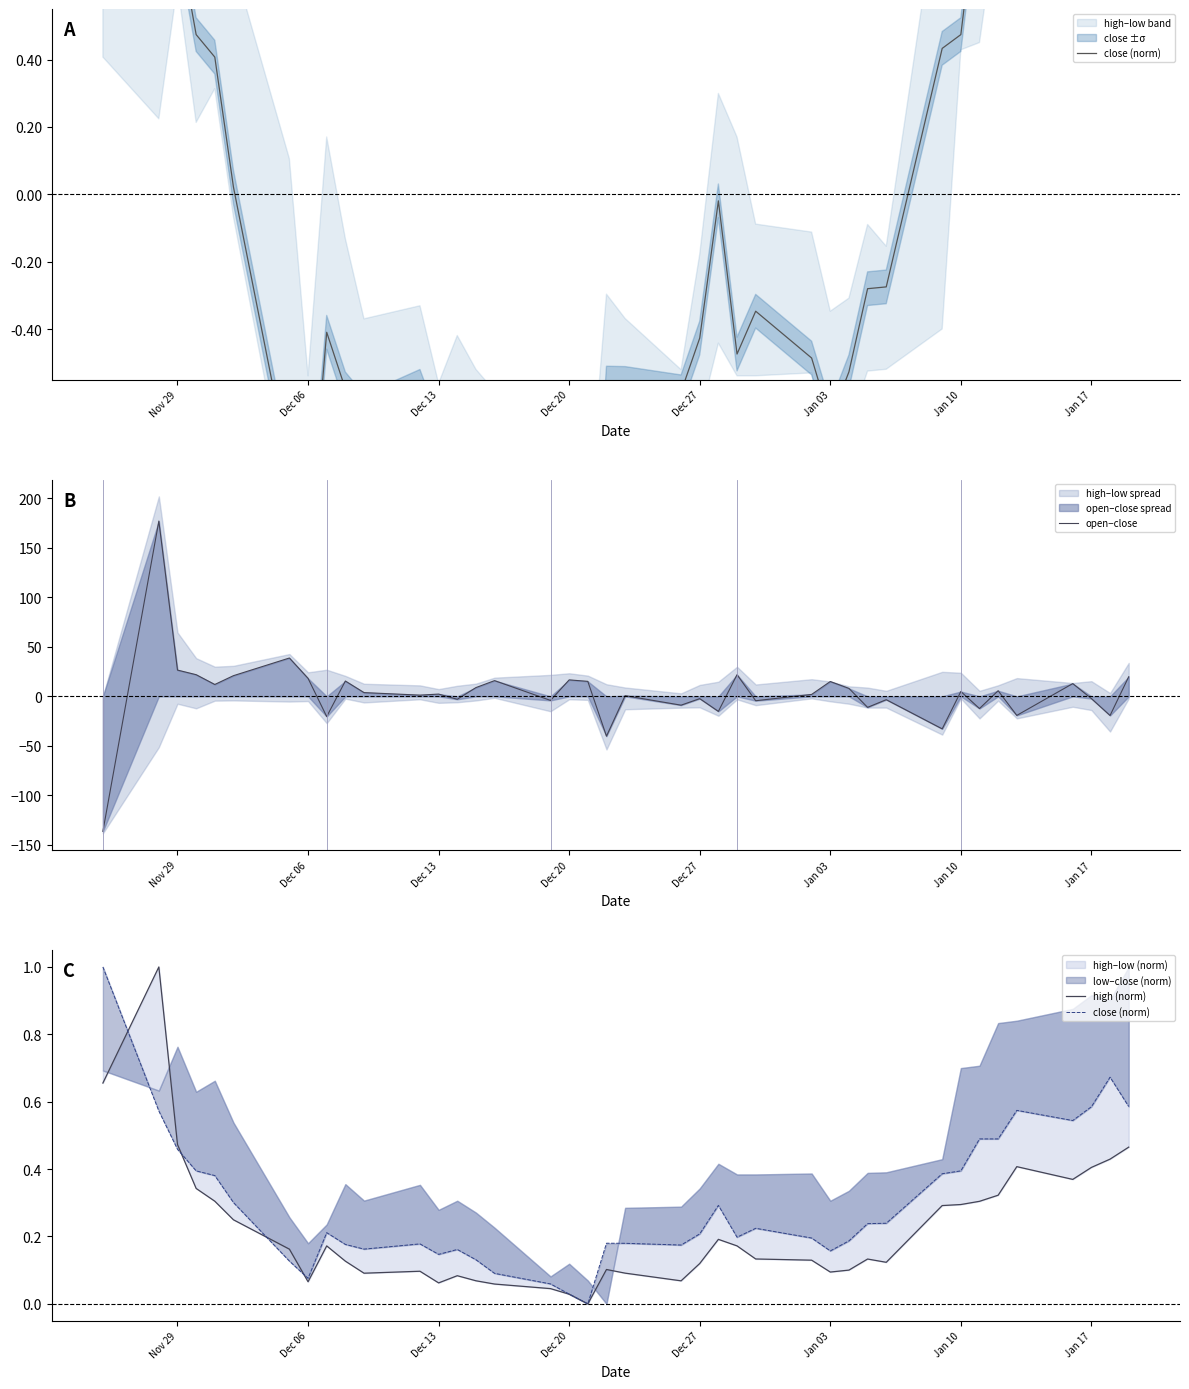

Is it true that open−close equals -12.0 at 8?

False